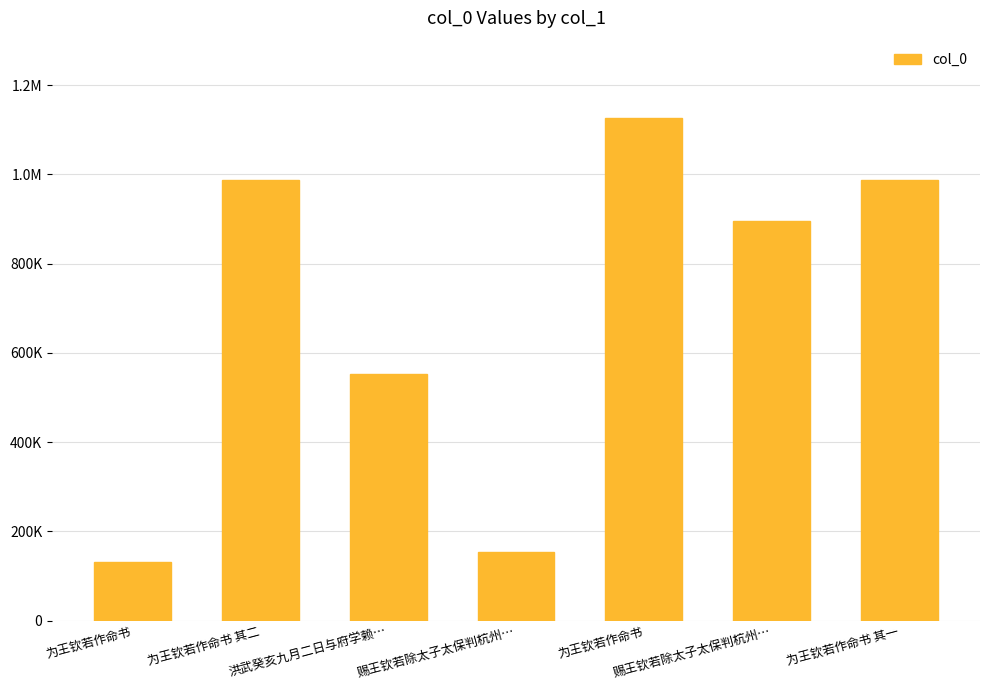

Does the chart contain any negative values?

No